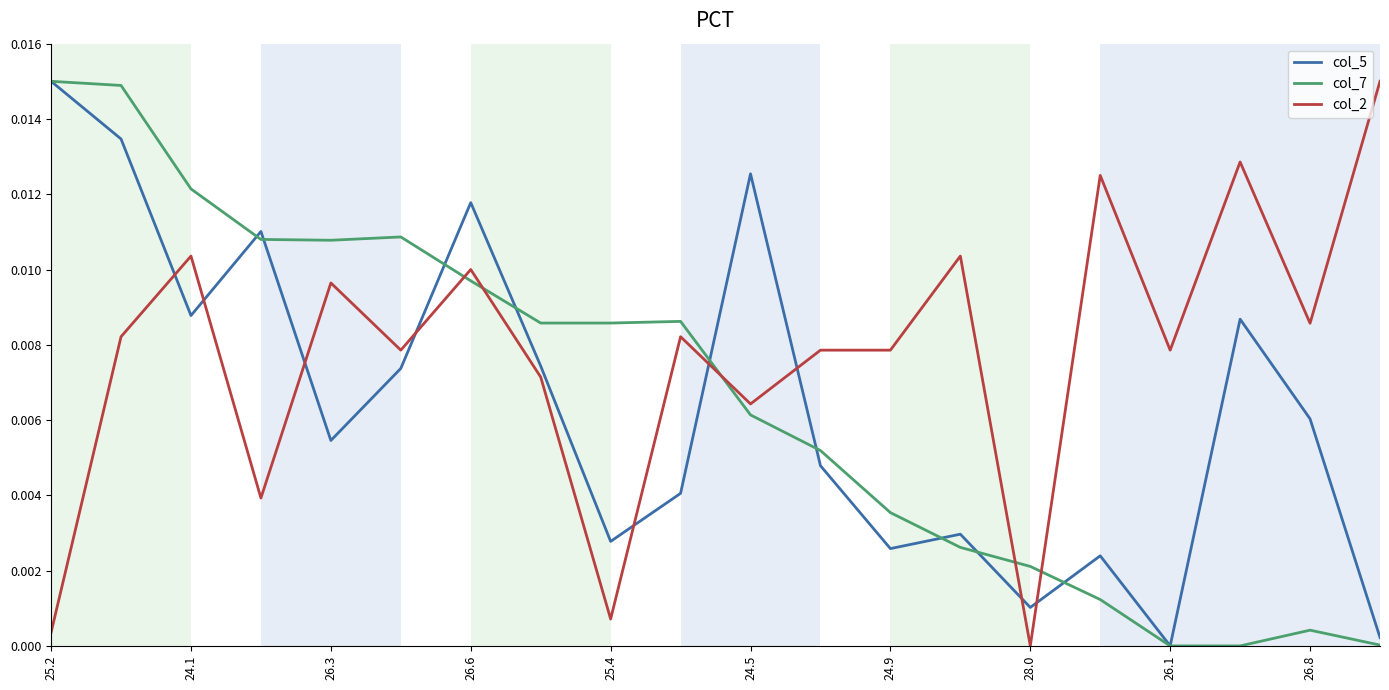

Which series has the largest total across all categories?

col_2